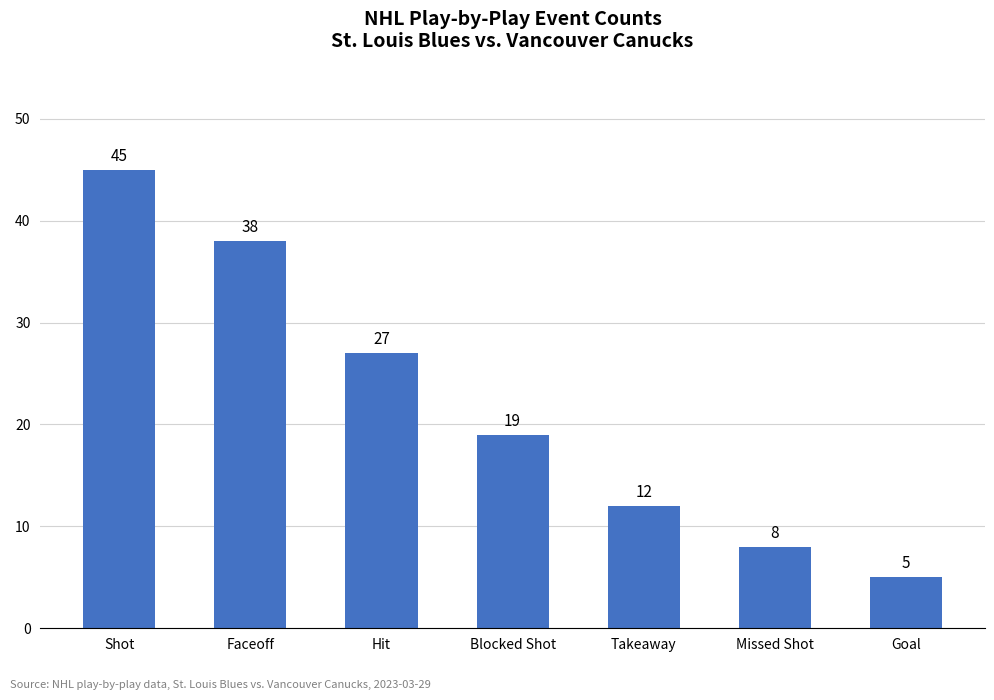

How many bars are there in total?

7